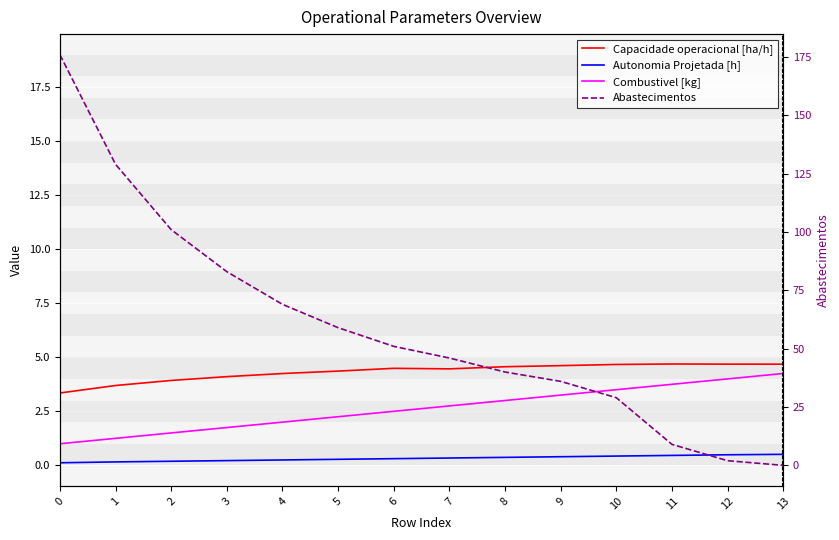

How many series are shown in this chart?

4